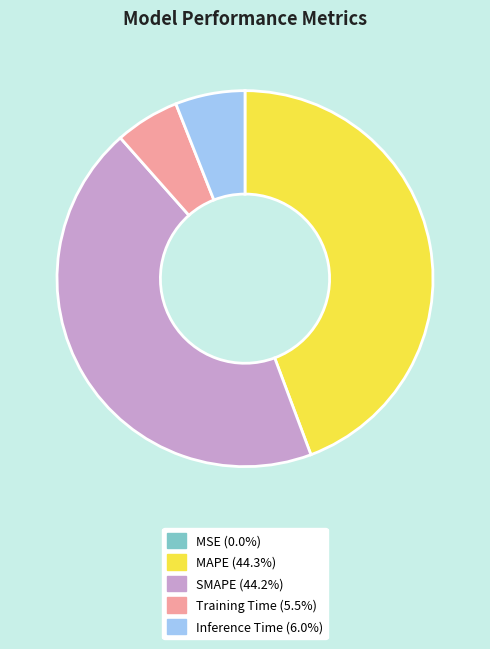

Does Inference Time represent more than half of the total?

No